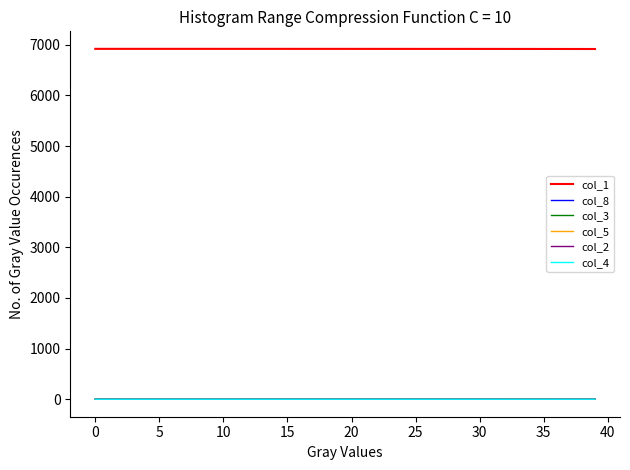

Which series has the largest total across all categories?

col_1